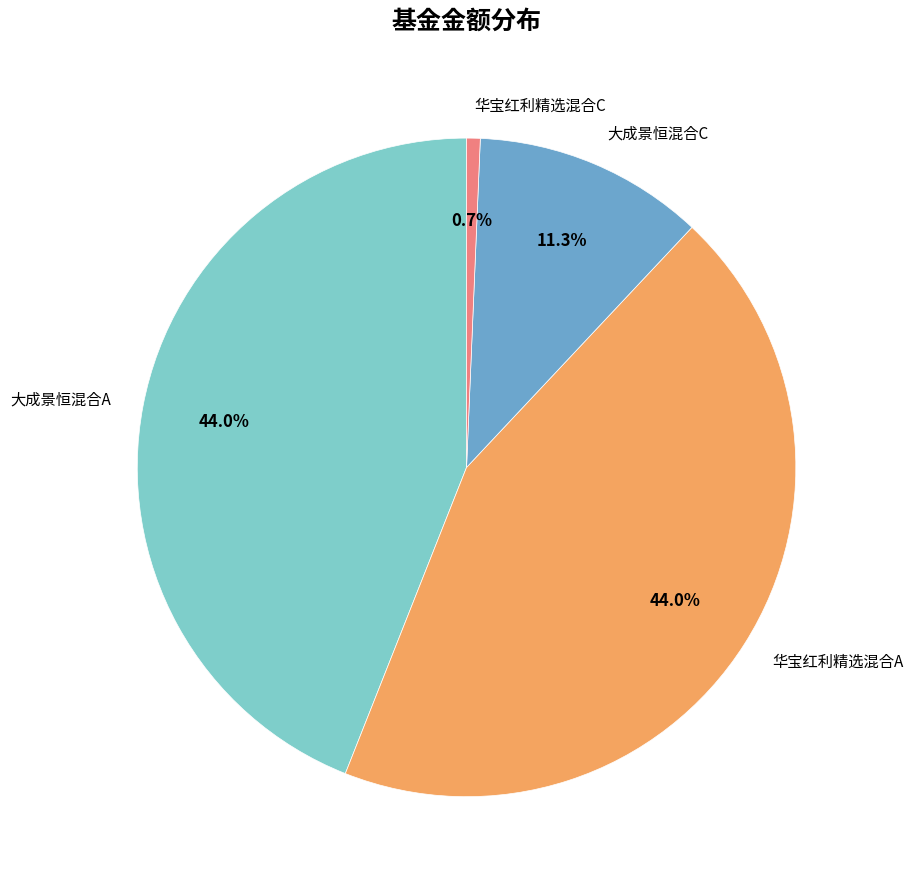

To the nearest percent, what is the combined percentage of 华宝红利精选混合C and 华宝红利精选混合A?

45%